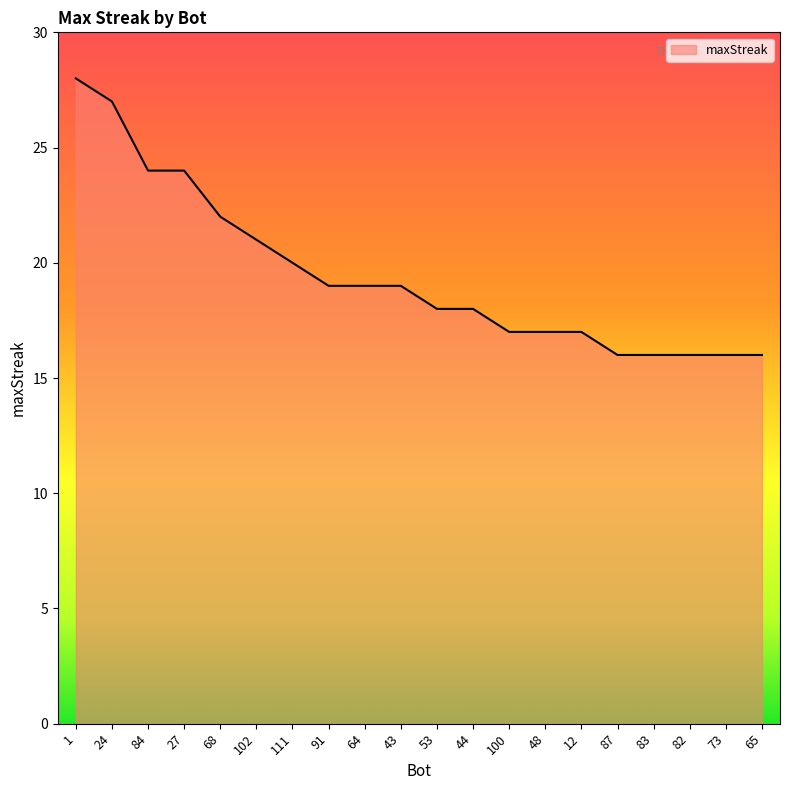

How many lines are shown in the chart?

1